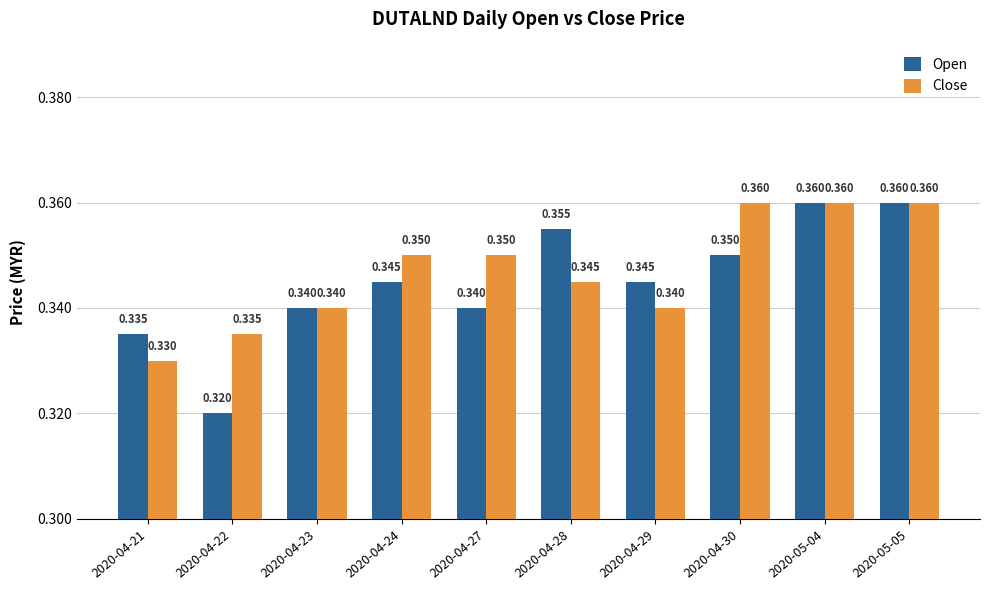

Which series has the widest spread of values?

Open